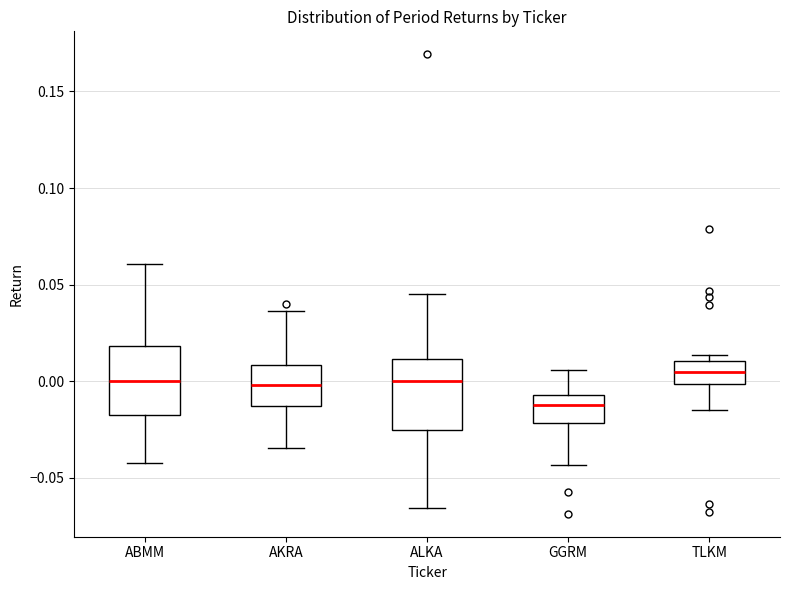

Which box has the lowest median line?

GGRM